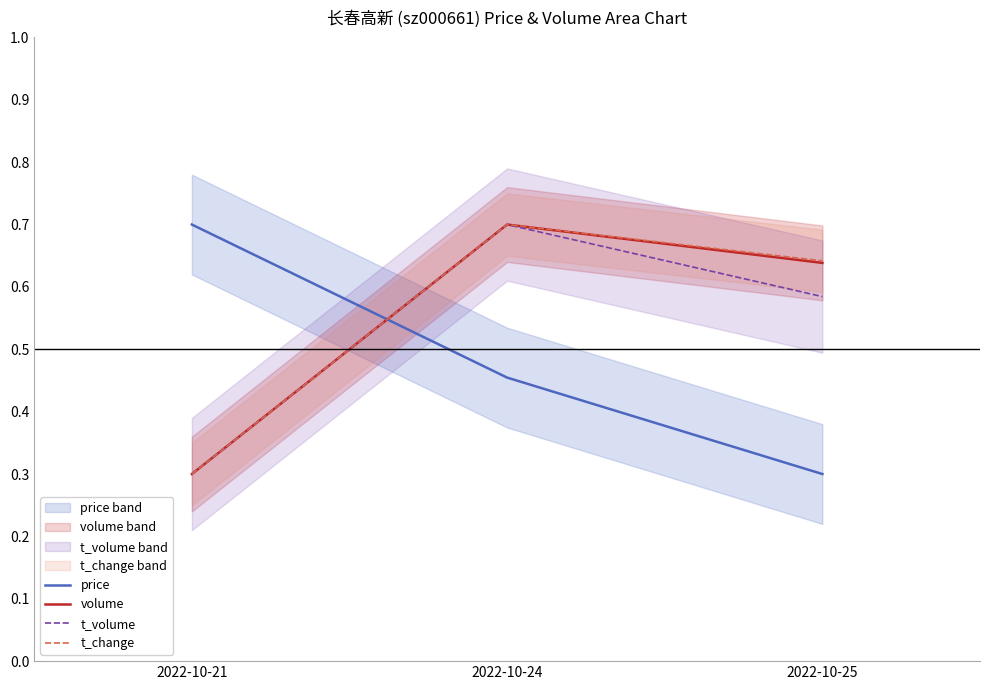

What is the difference between the t_volume values at 2022-10-24 and 2022-10-21?

0.4